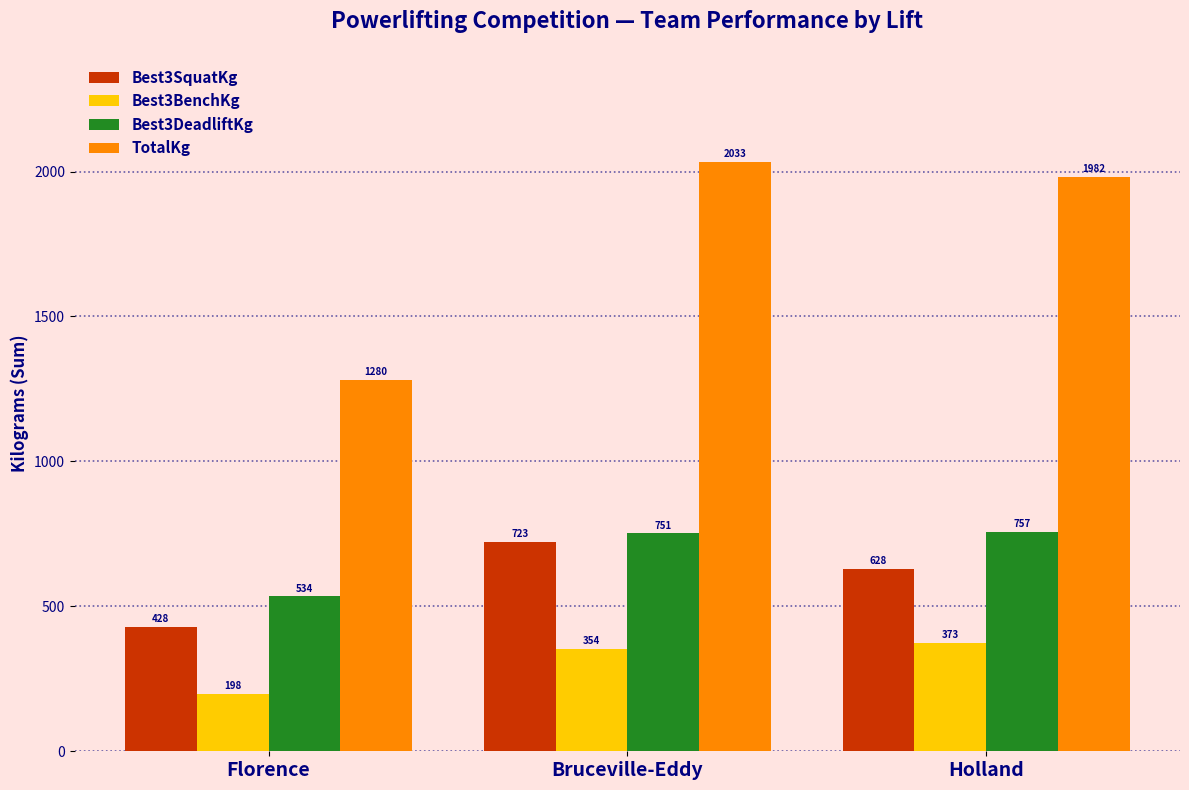

Which series has the largest range (max minus min)?

TotalKg